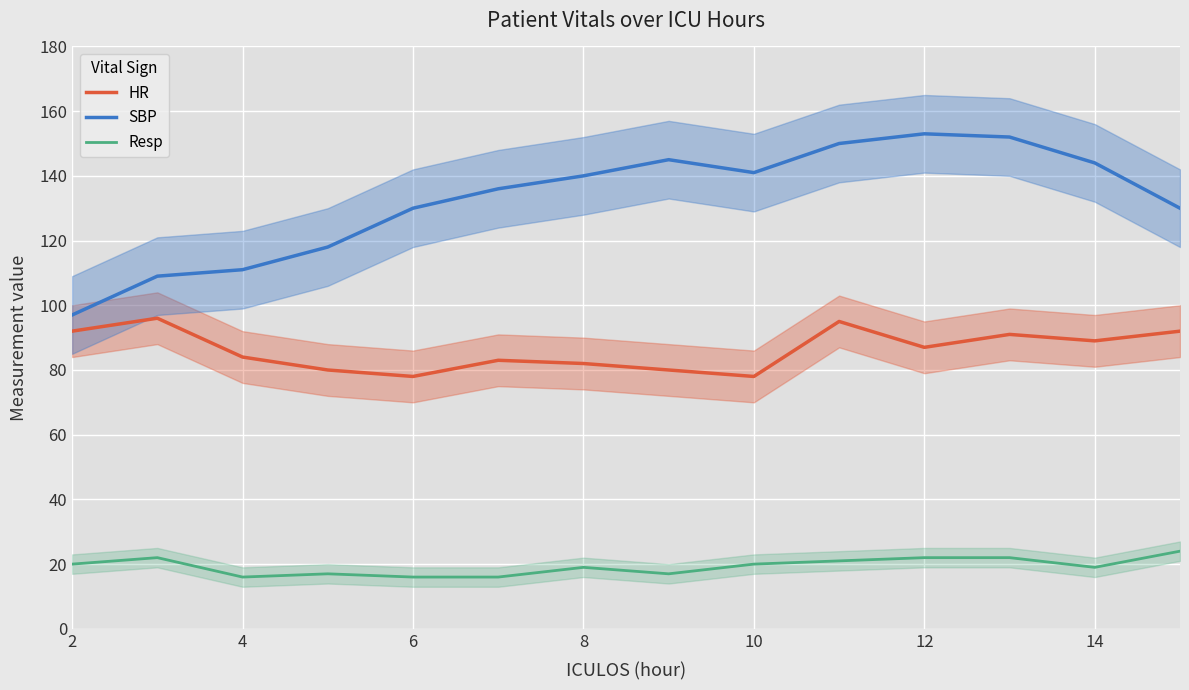

True or false: SBP and HR intersect in this chart.

False